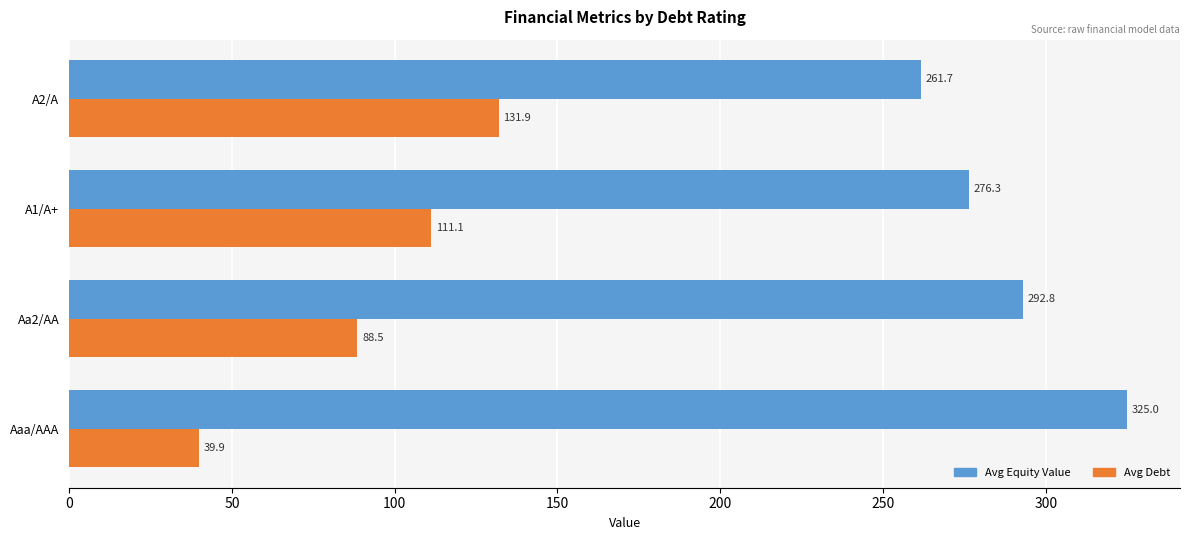

List the series in order of their overall mean, lowest first.

Avg Debt, Avg Equity Value